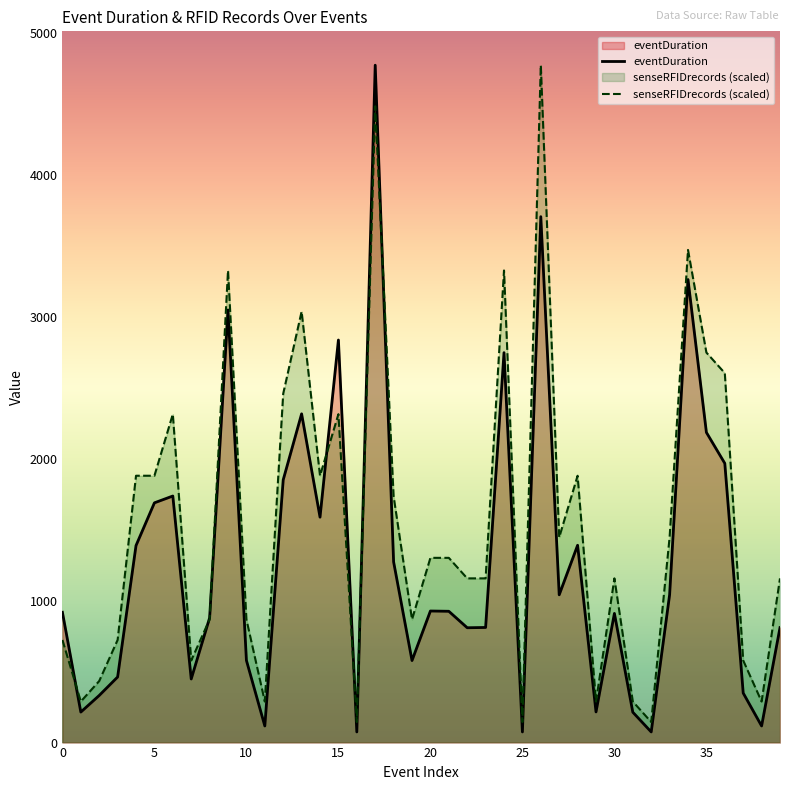

The senseRFIDrecords series shows 1156.8 at 22. True or false?

True